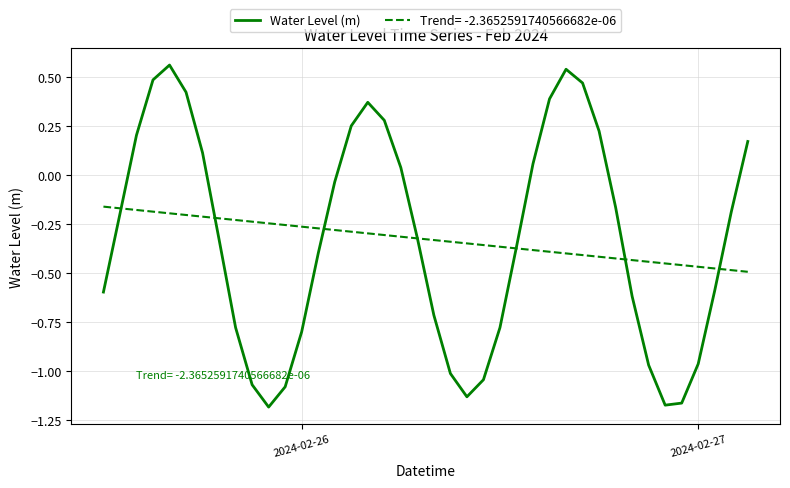

Rank the series by their maximum value, from lowest to highest.

Trend= -2.3652591740566682e-06, Water Level (m)